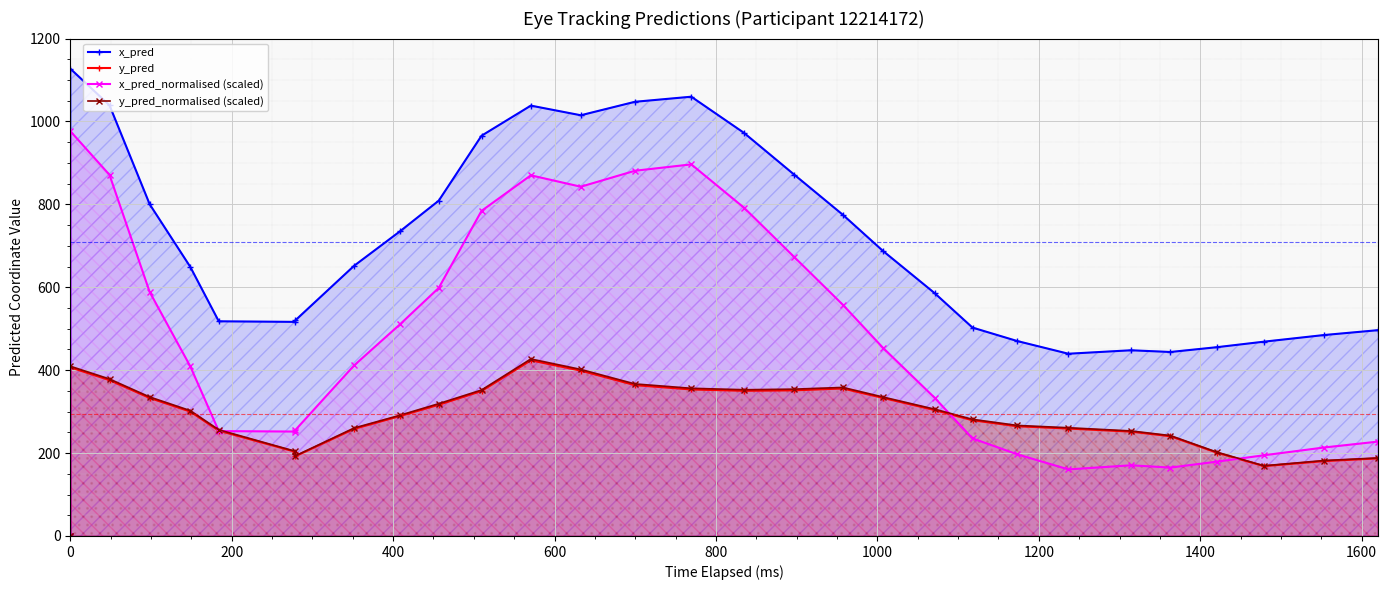

What position from the right is 16?

15